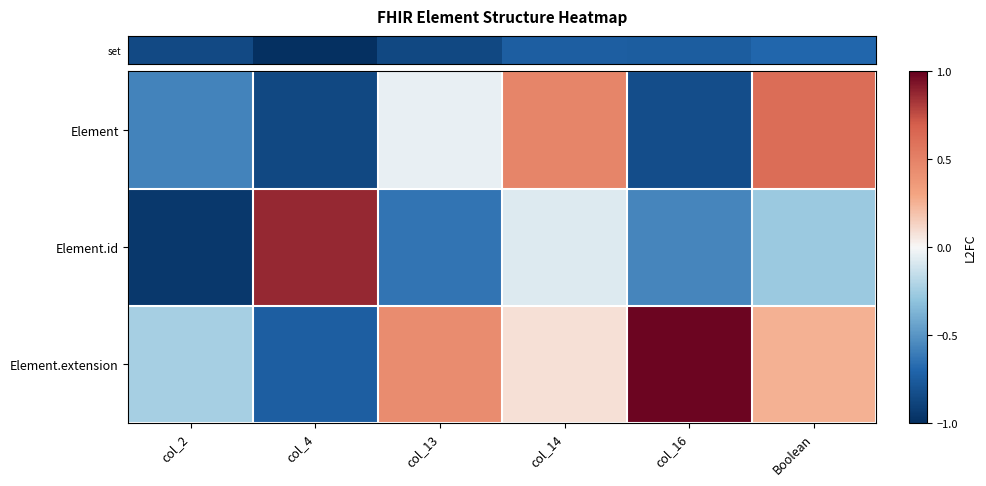

How many series are shown in this chart?

3